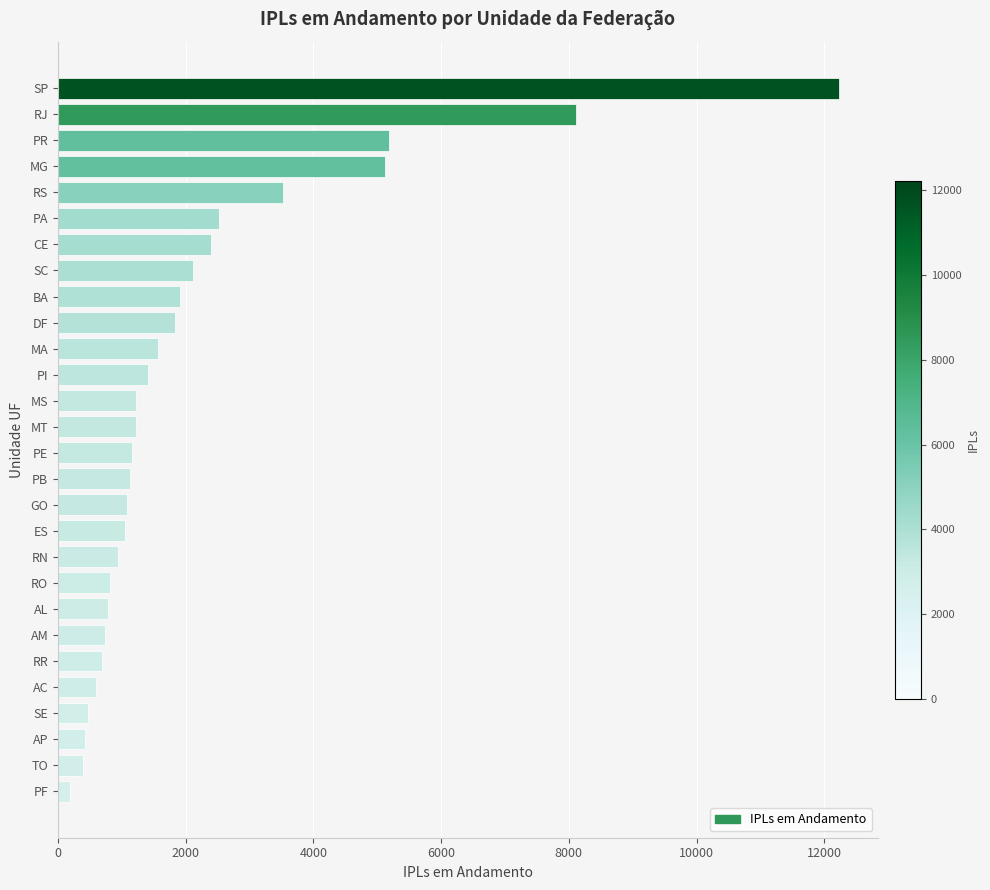

Between AM and AP, which is larger?

AM